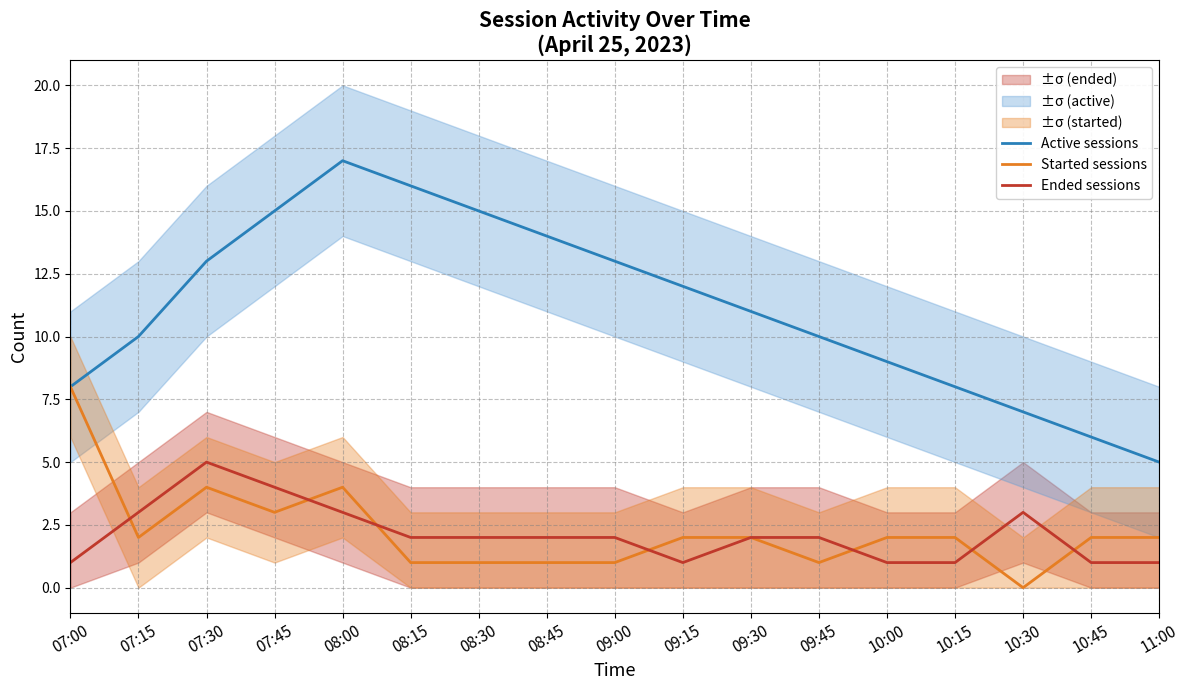

Which series has the largest range (max minus min)?

Active sessions